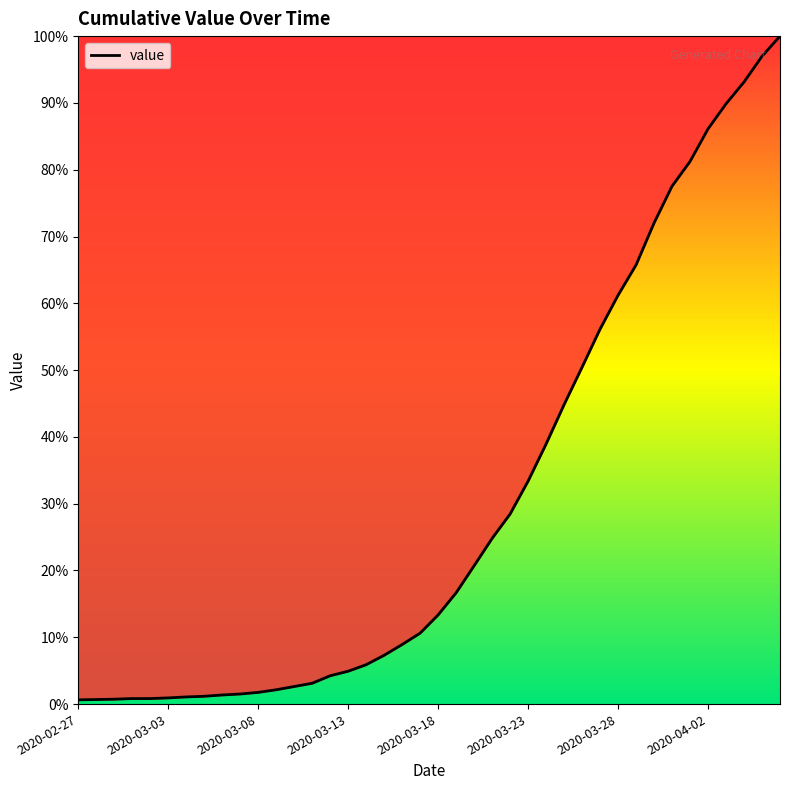

True or false: the data has more than 0 interior local peaks.

False